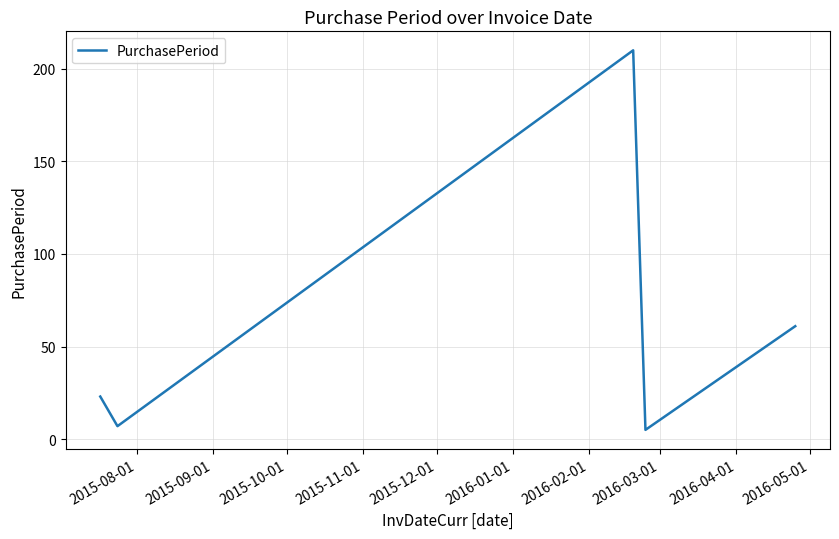

What is the sum of all values?

306